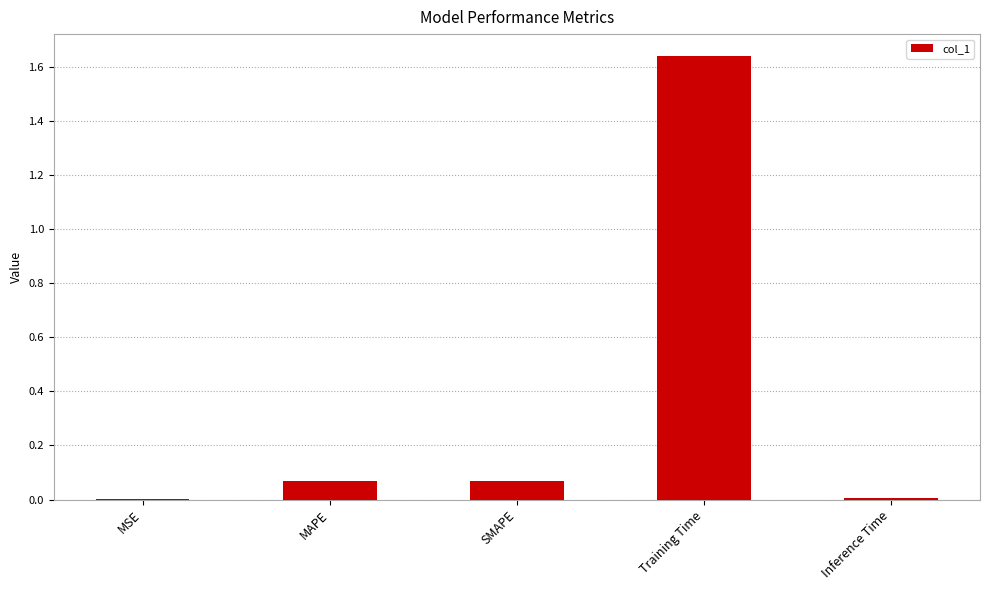

Which has a higher value, MAPE or Training Time?

Training Time